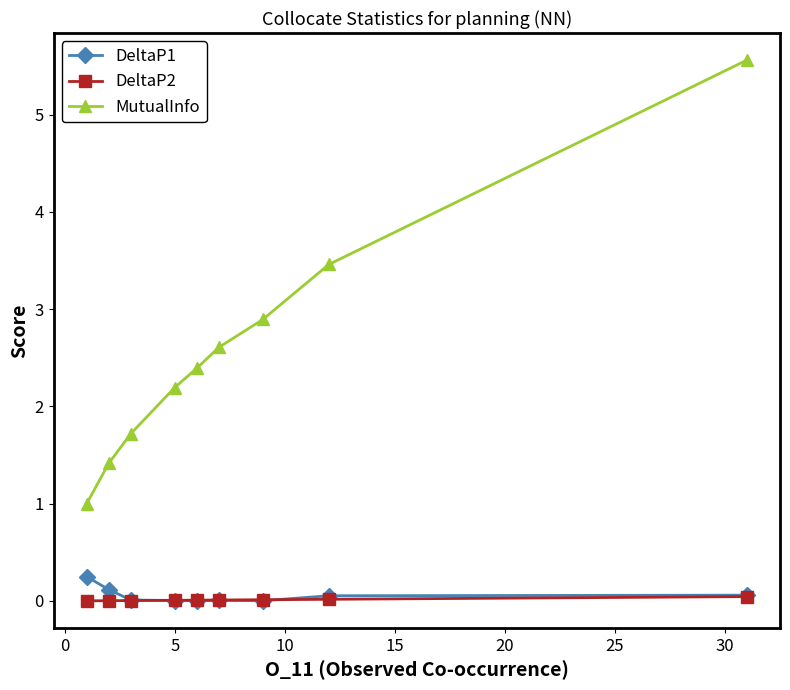

Which series has the widest spread of values?

MutualInfo